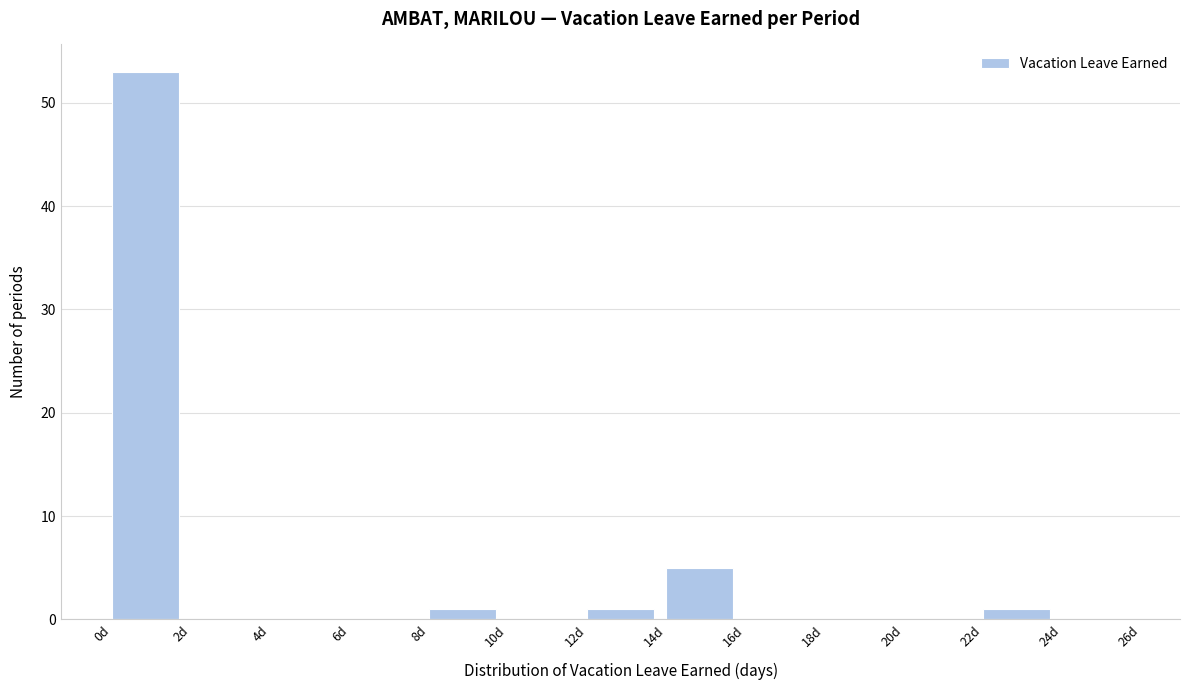

Reading left to right, transcribe this chart: for each bar, give the range it covers on the x-axis and its height. The values are not printed on the chart, so give them approximately, as read against the axis.

0 to 2: 53
2 to 4: 0
4 to 6: 0
6 to 8: 0
8 to 10: 1
10 to 12: 0
12 to 14: 1
14 to 16: 5
16 to 18: 0
18 to 20: 0
20 to 22: 0
22 to 24: 1
24 to 26: 0